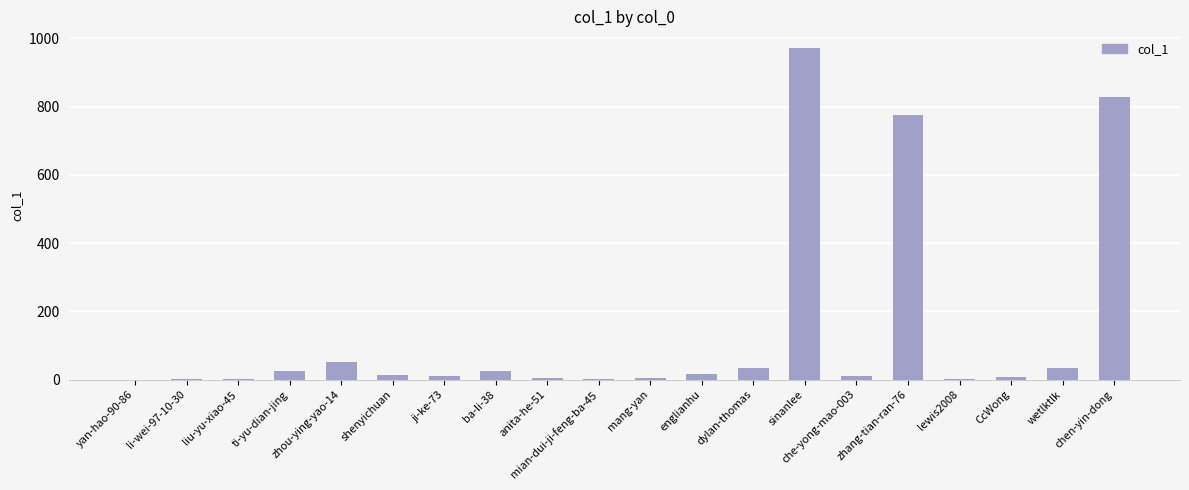

At which label is the value closest to 486?

zhang-tian-ran-76